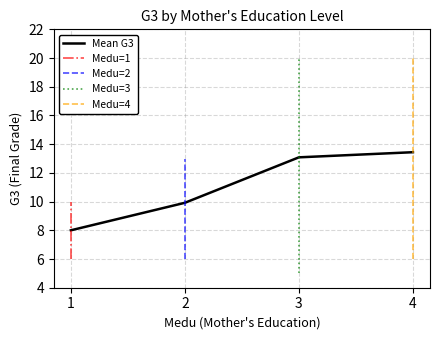

What is the highest value of the Mean G3 series?

13.4